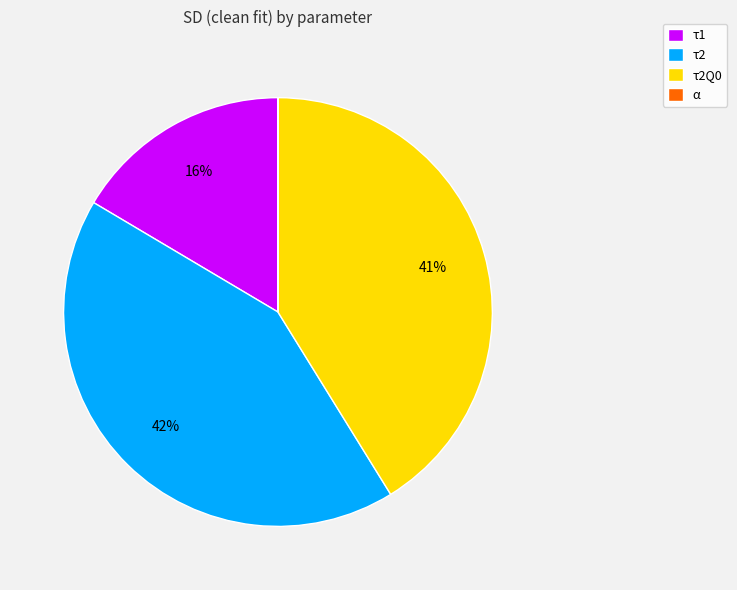

Is it true that τ1 is 6% of the pie?

False